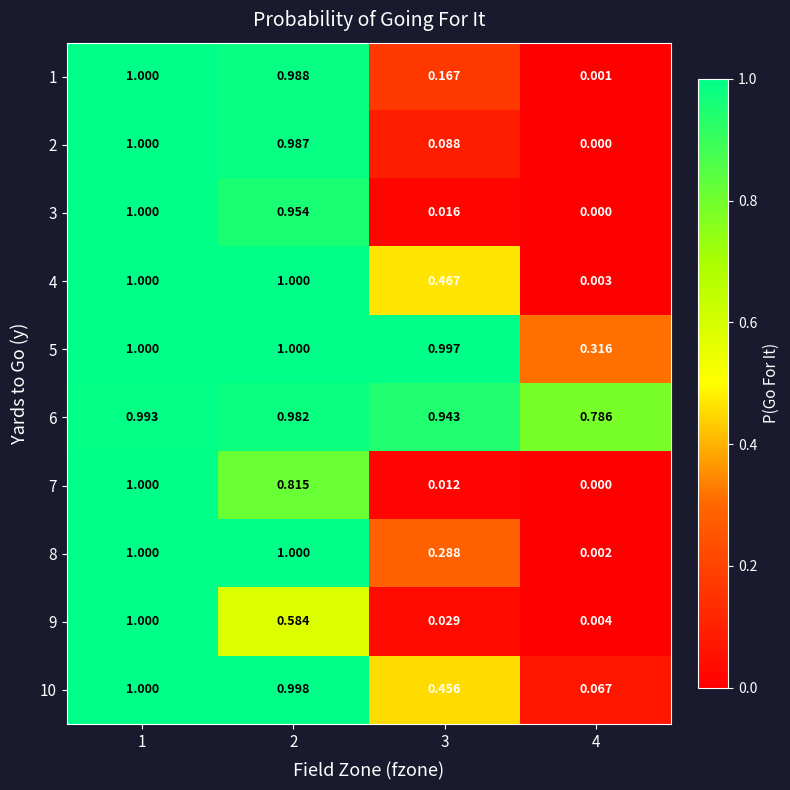

Is the value of 7 at 2 greater than the value of 1 at 3?

Yes